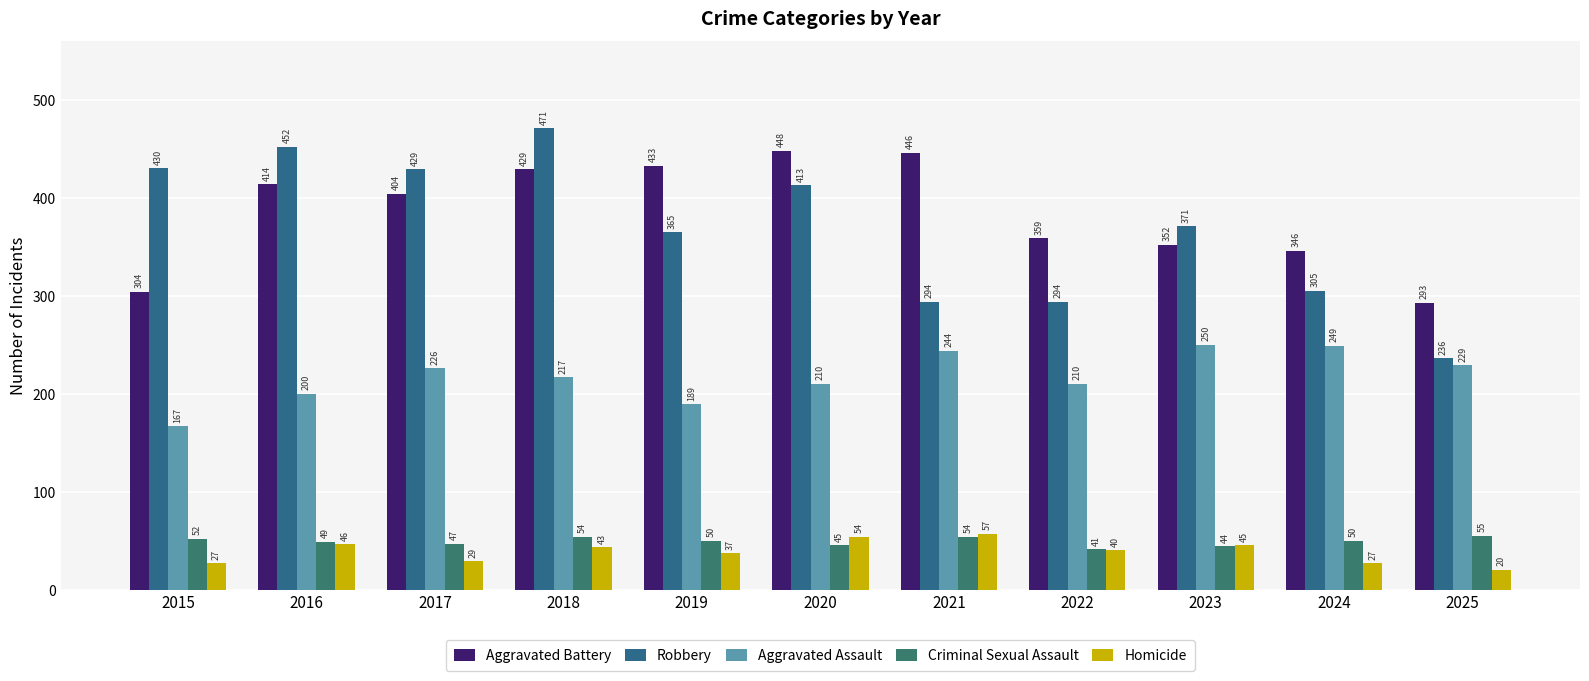

At how many categories does at least one series exceed 76?

11